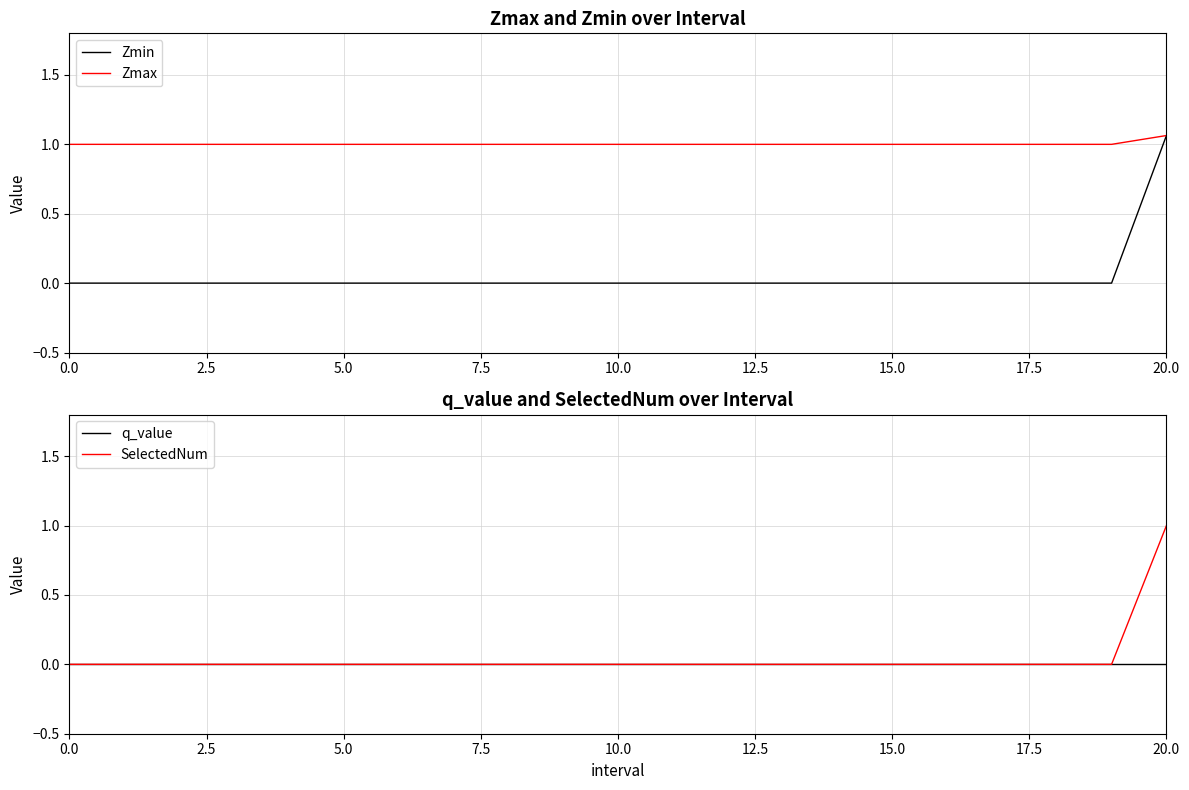

At which category is the sum across all series the highest?

20